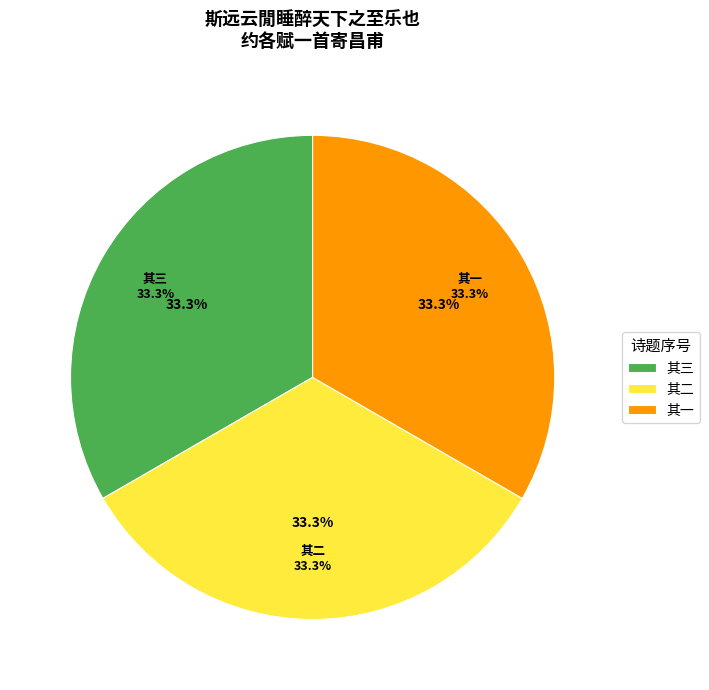

To the nearest percent, what percentage of the pie is 斯远云閒睡醉天下之至乐也约各赋一首寄昌甫 其三?

33%